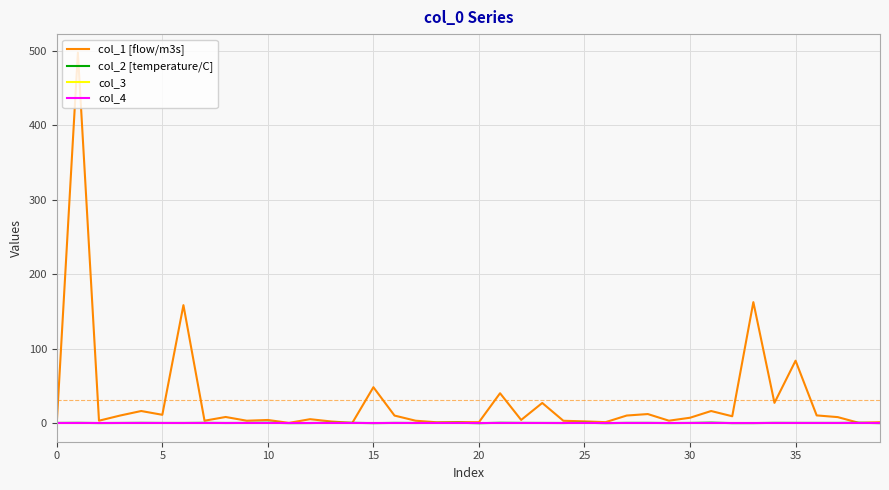

Which category has the lowest value across all series?

20